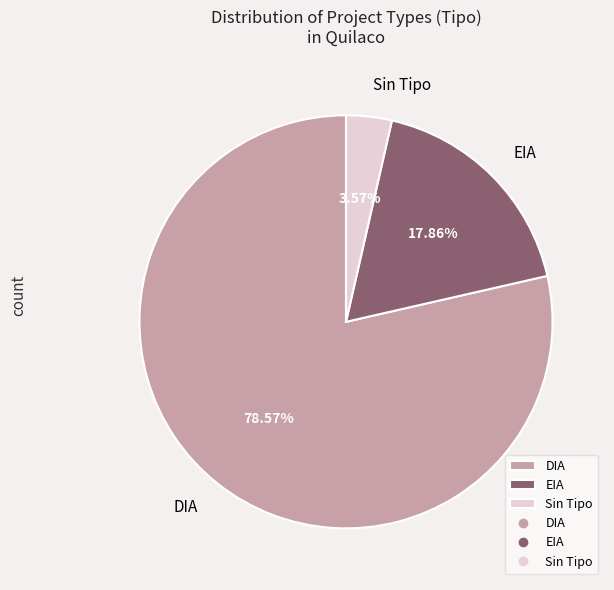

To the nearest percent, what is the difference between the largest and smallest slice percentages?

75%